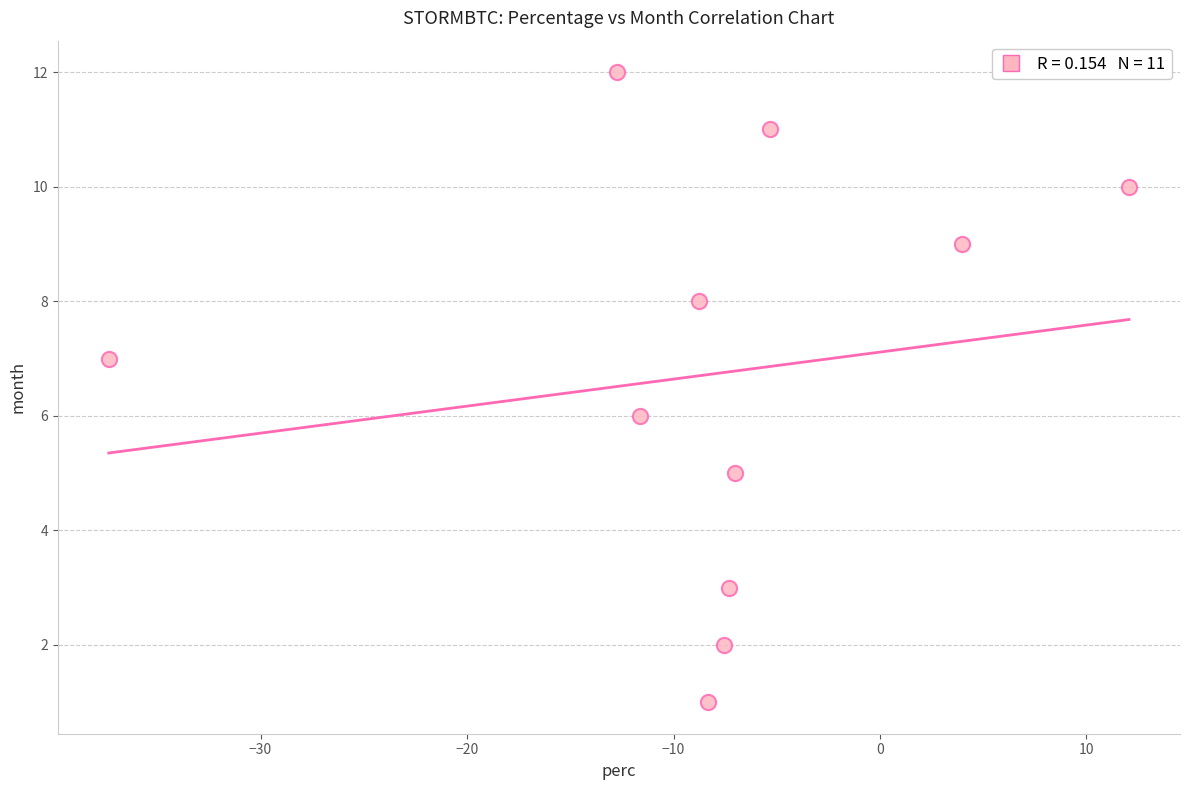

What is the average Y value?

7